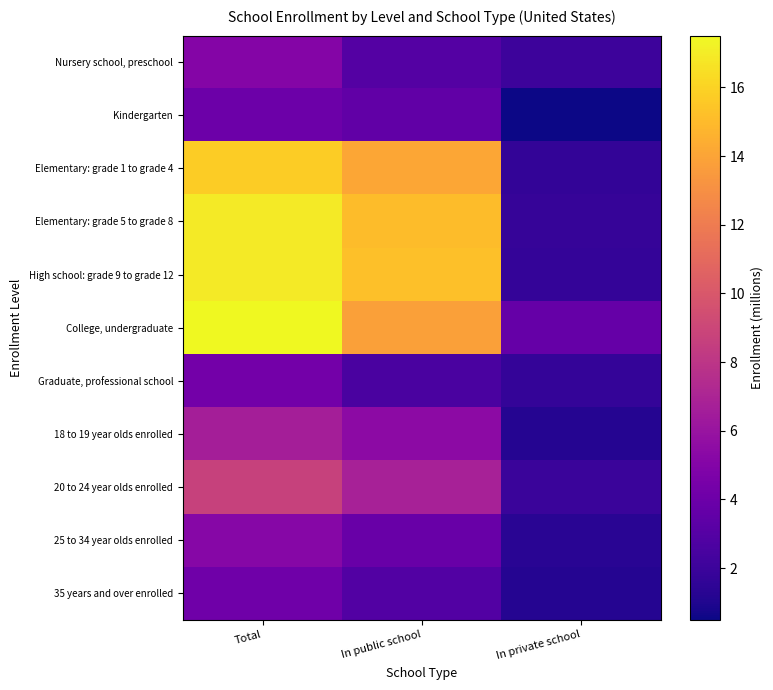

What is the difference between the highest and lowest values at In public school?

12.6